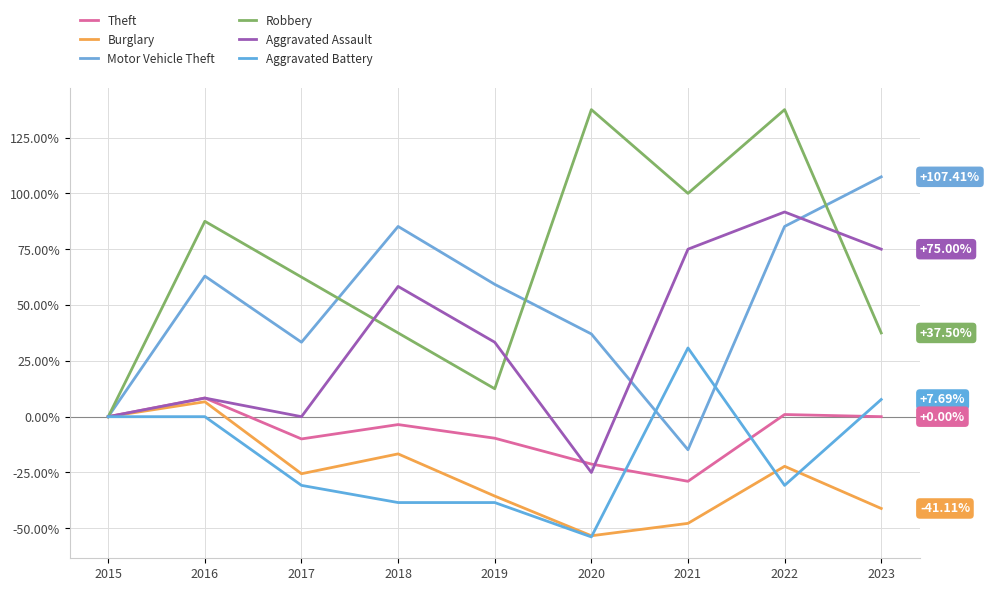

Which series has the largest total across all categories?

Robbery